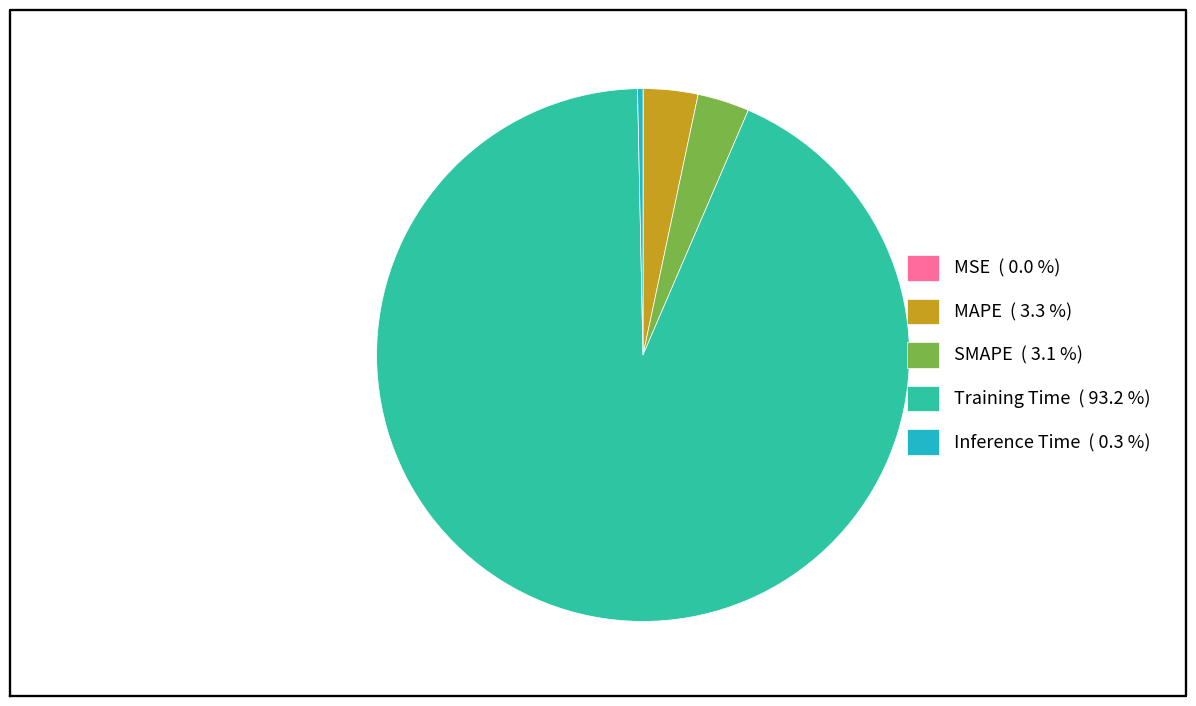

Does Training Time account for over 50% of the chart?

Yes